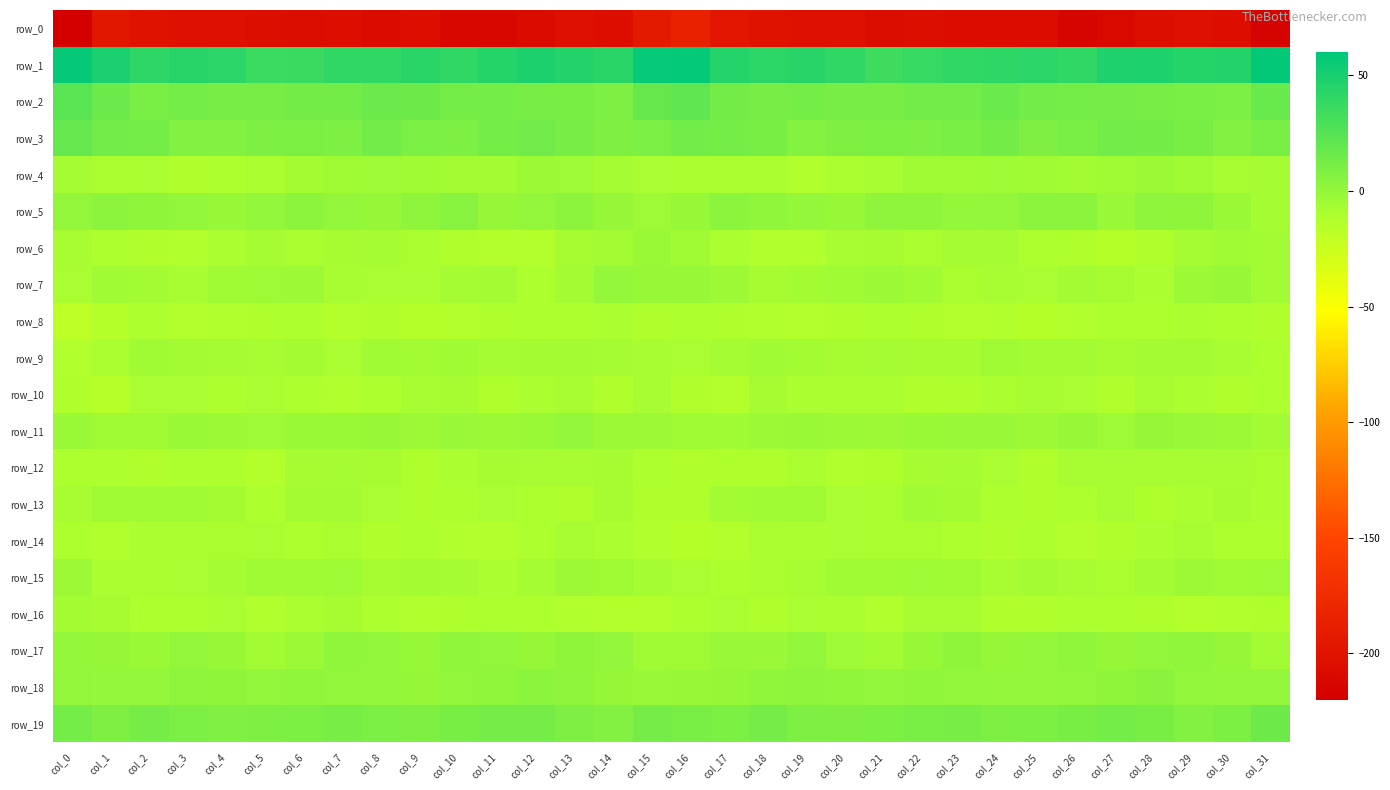

What is the average value of the row_7 series?

-5.9